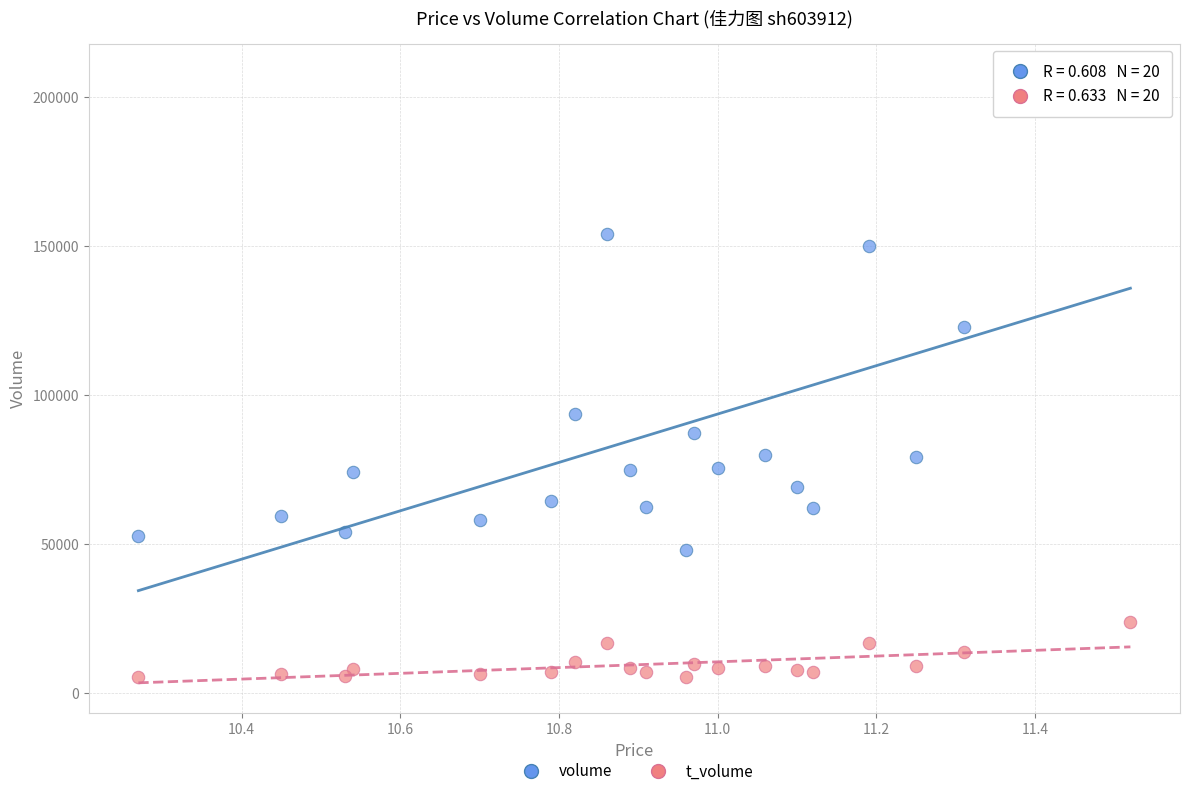

Which series reaches the minimum Y coordinate?

t_volume